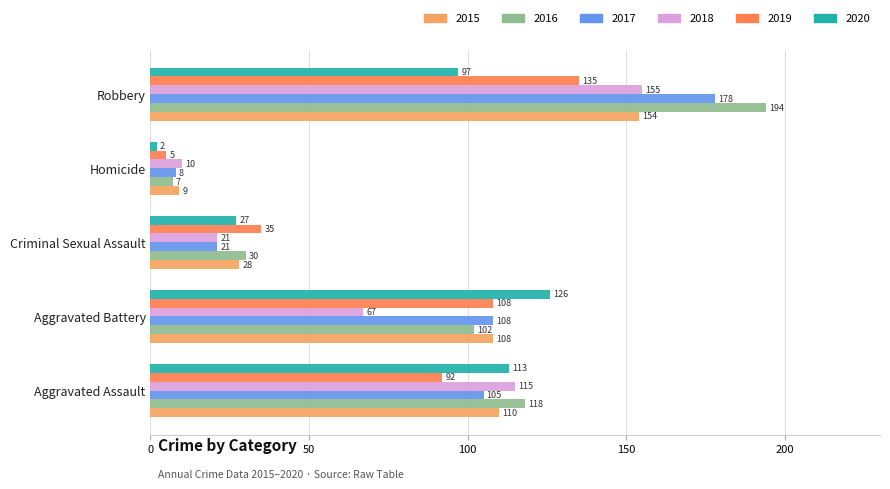

Which category has the highest value across all series?

Robbery